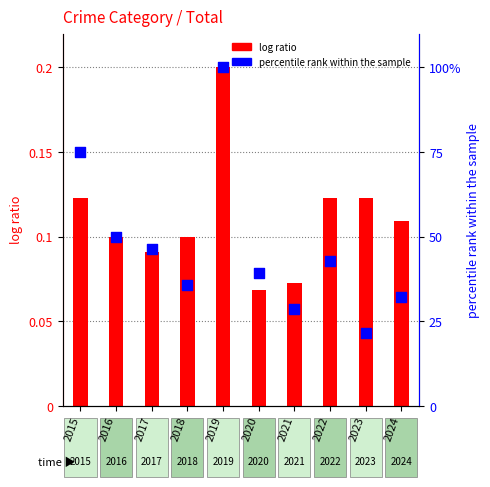

What is the change in value from 2017 to 2023?

-25.0